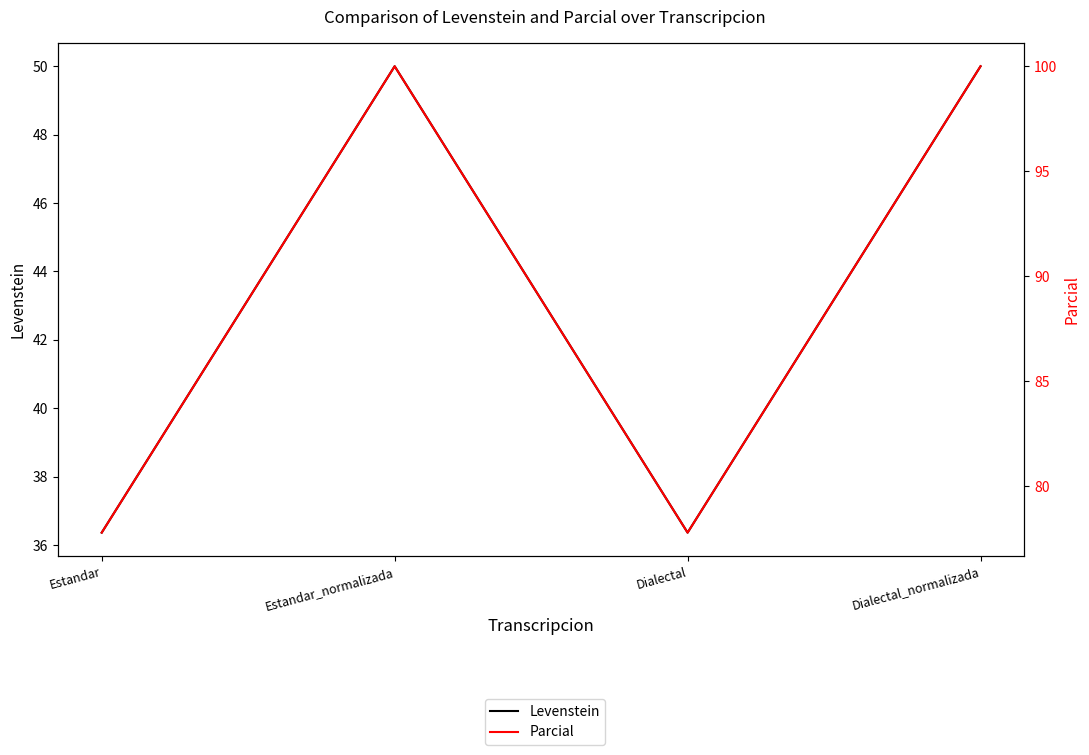

True or false: Parcial and Levenstein intersect in this chart.

False